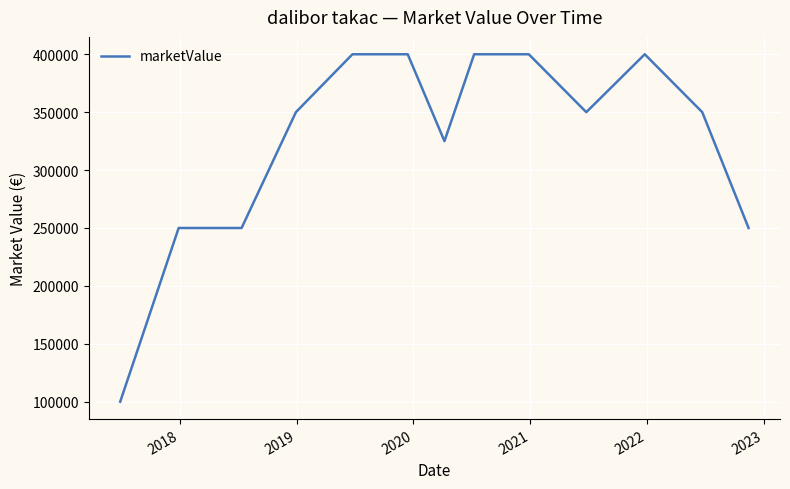

What is the difference between the maximum and minimum values?

300000